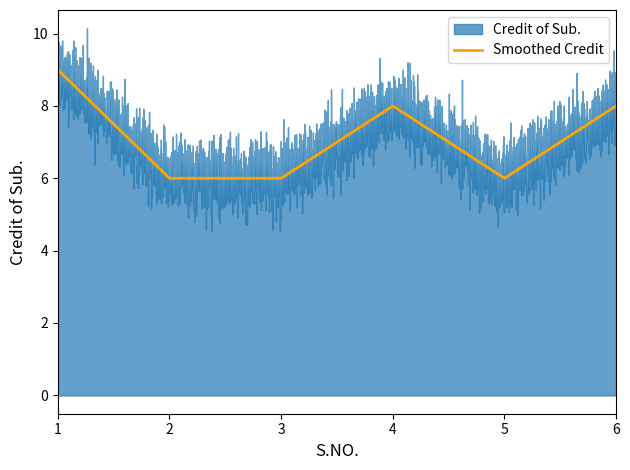

List the labels in order of value, largest first.

1, 4, 6, 2, 3, 5